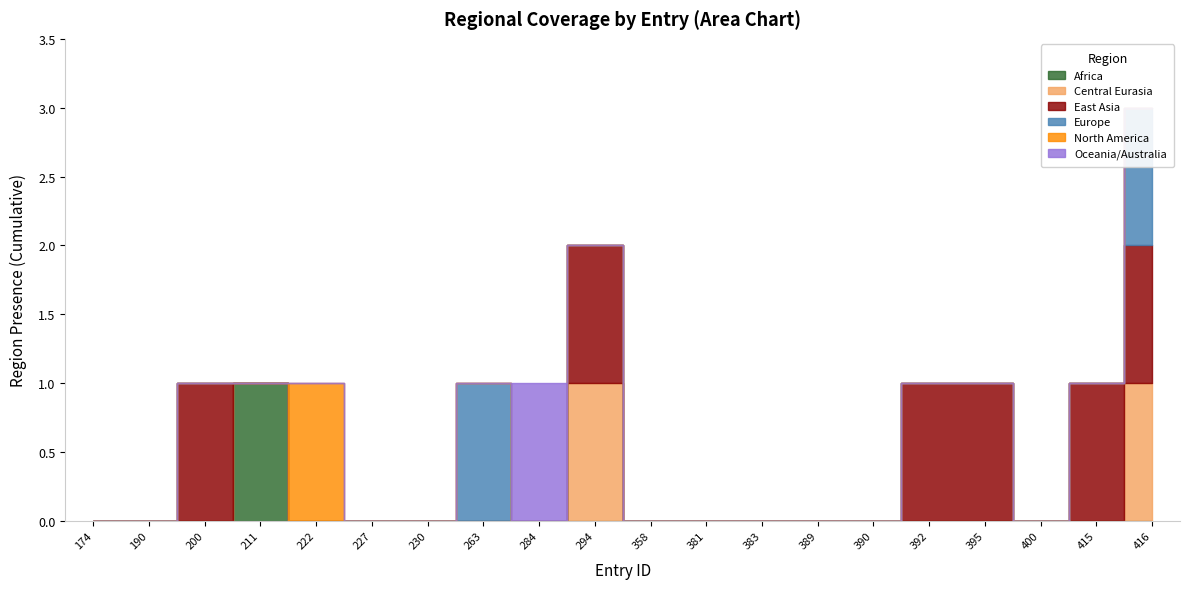

Is the value of Europe at 284 greater than the value of Africa at 222?

No